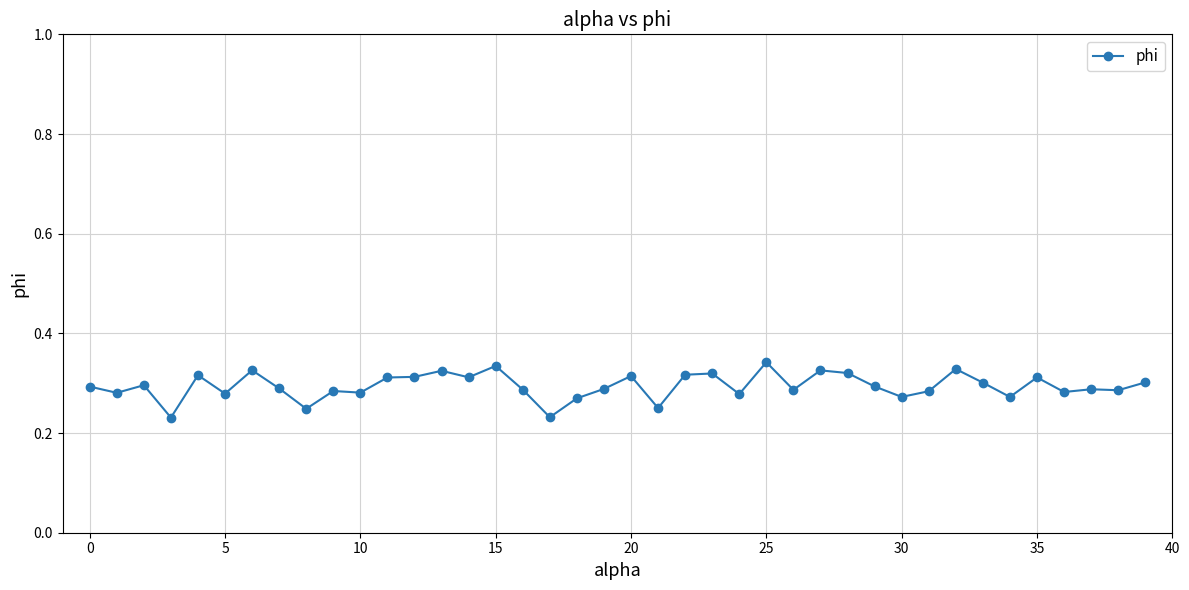

Count the values in the range 0 to 1.

40